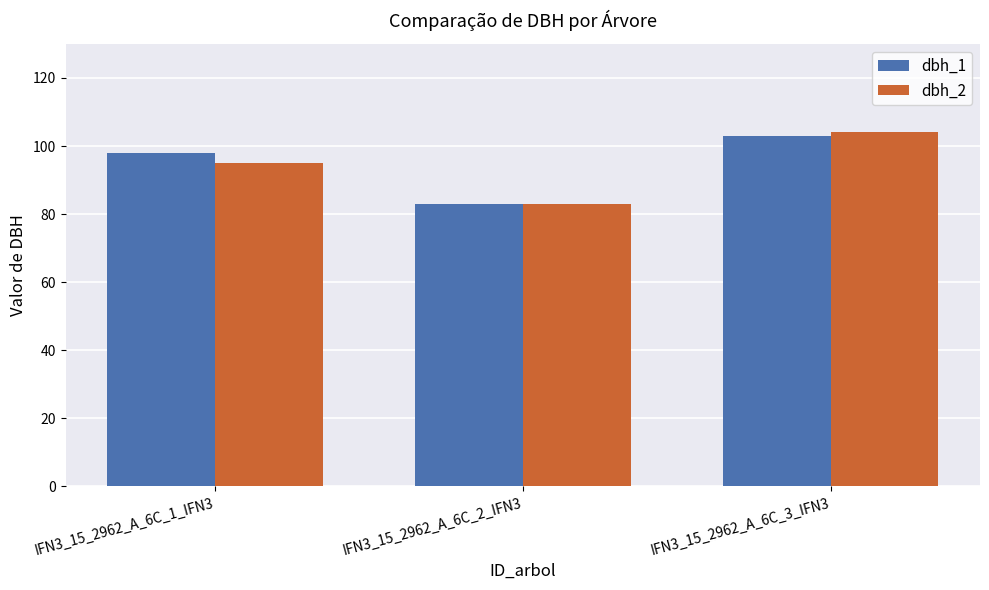

How many bars are there in each group?

2